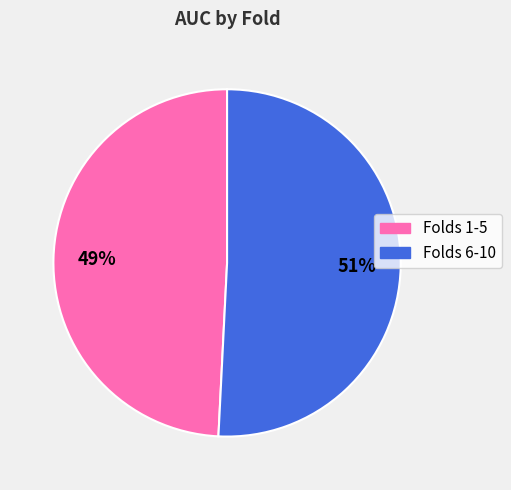

To the nearest percent, what is the average slice percentage?

50%